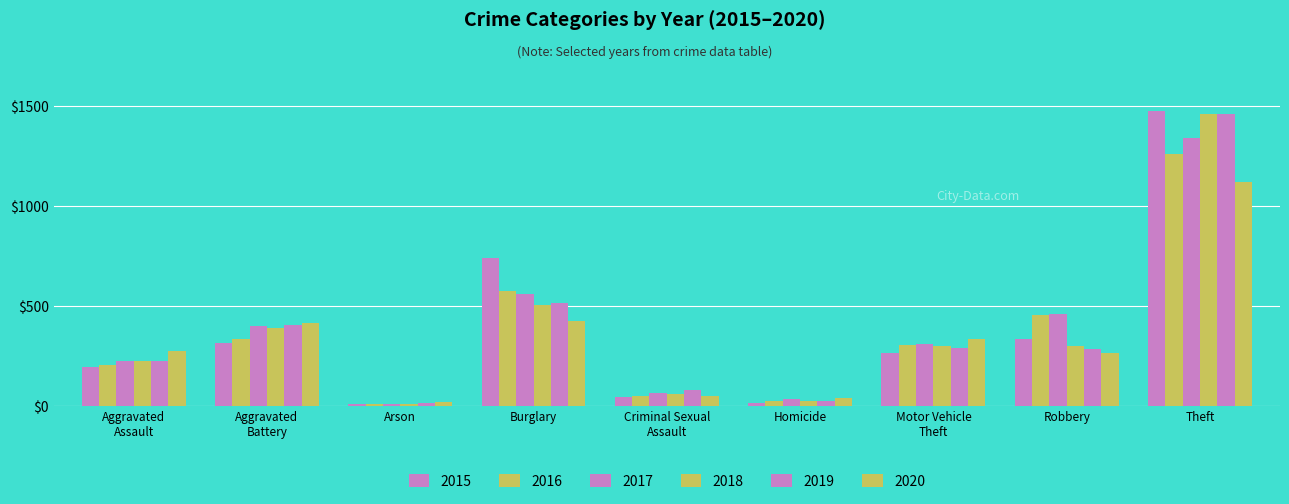

Count the number of data series in this chart.

6